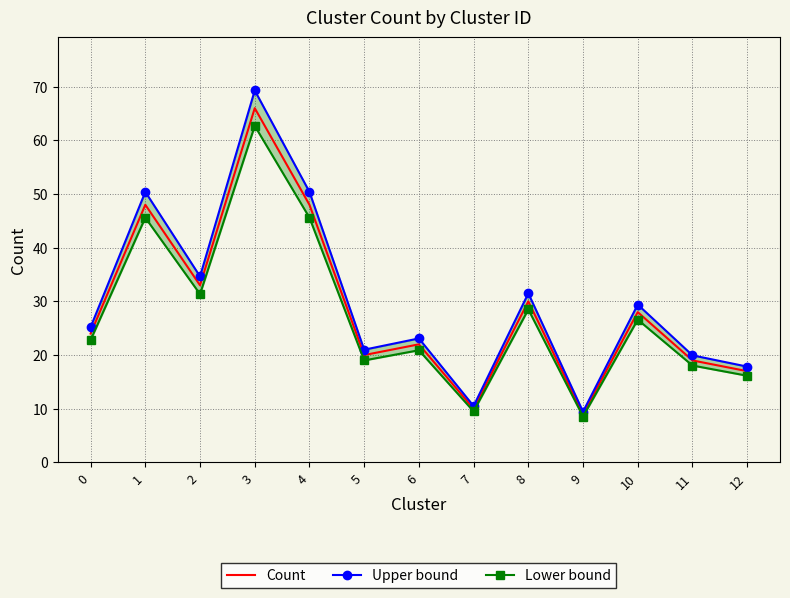

True or false: Lower bound and Count cross at least once.

False